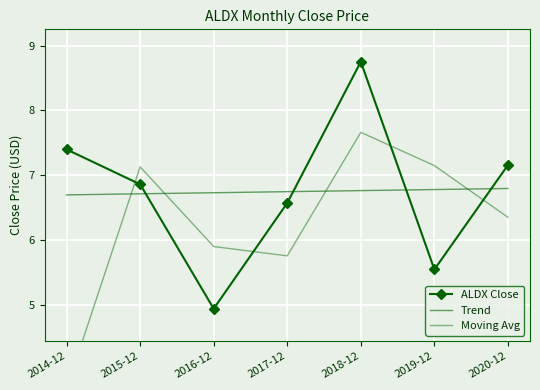

How many values in the ALDX Close series exceed 6?

5